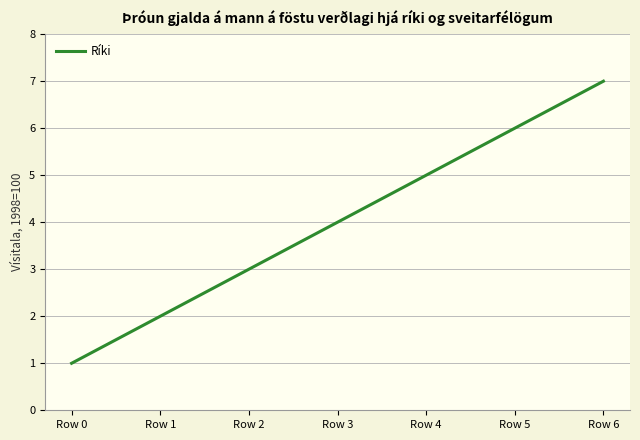

Count the number of categories in the chart.

7